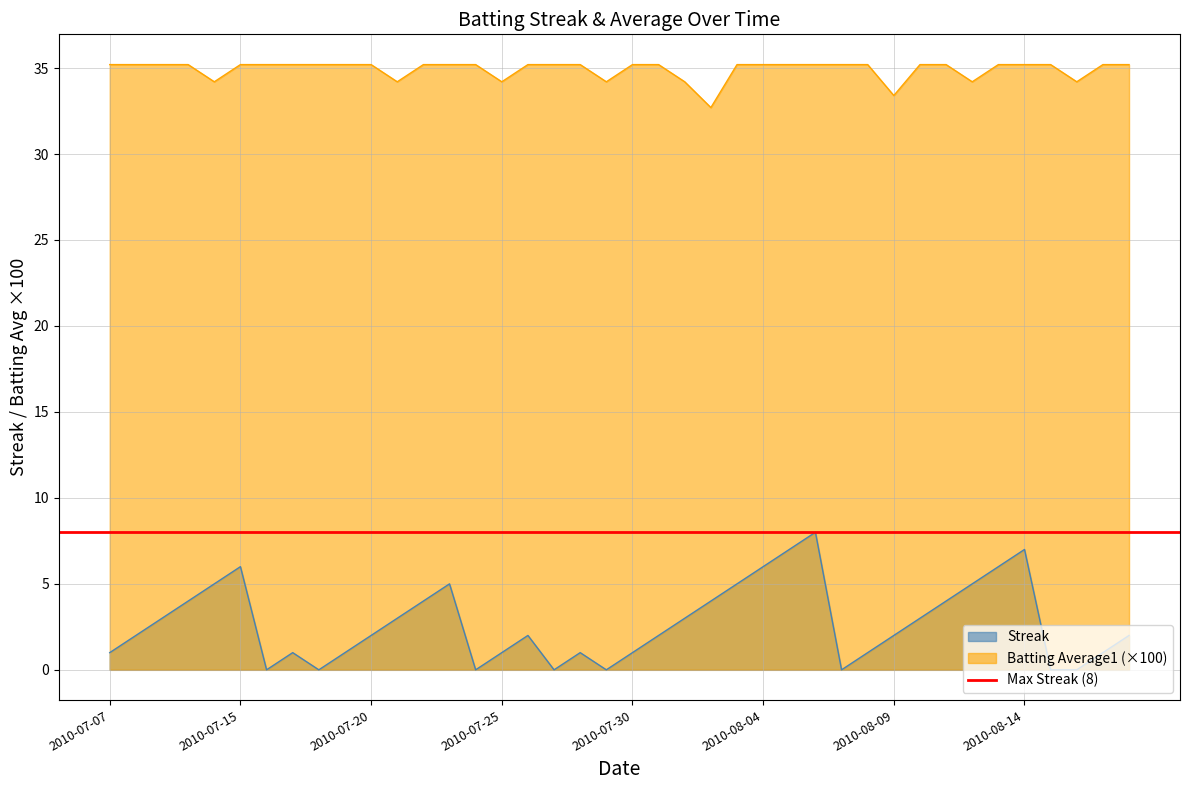

At which label is Streak closest to 4?

2010-07-10